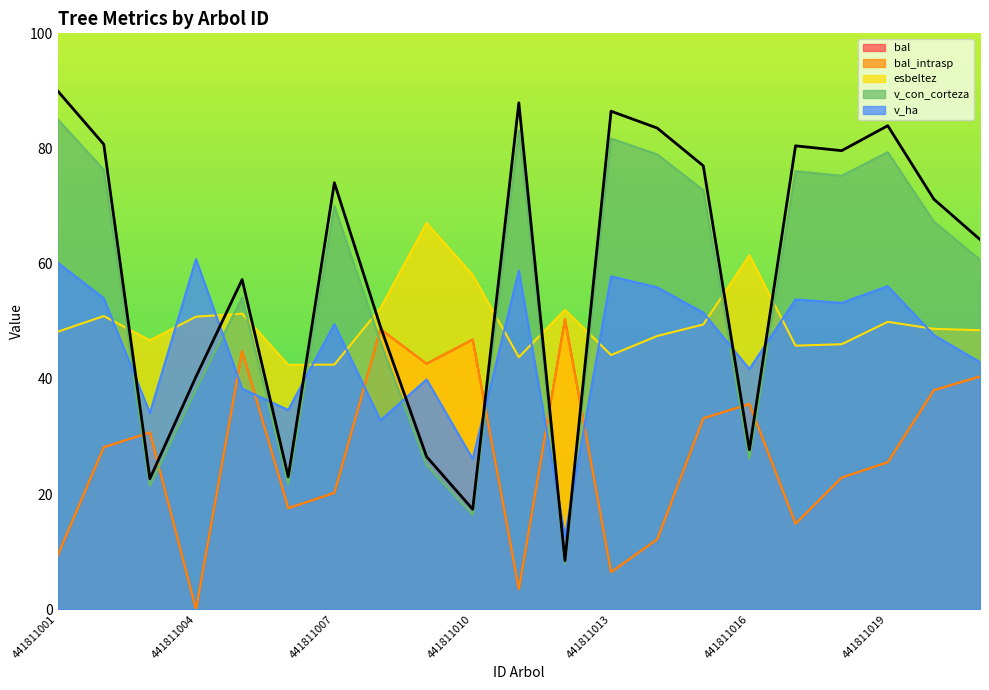

How many interior local valleys does the esbeltez series have?

5